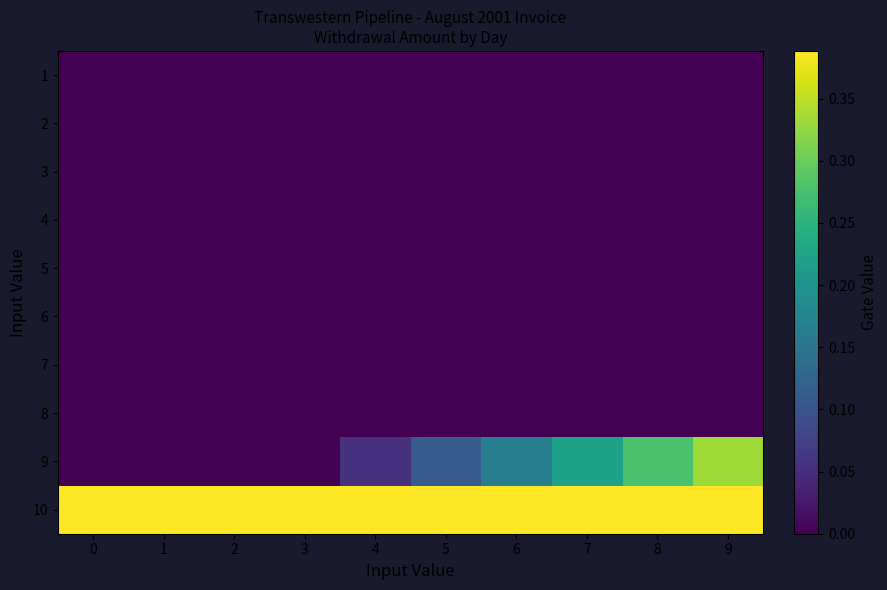

At 3, list the series in order from smallest to largest.

1, 2, 3, 4, 5, 6, 7, 8, 9, 10